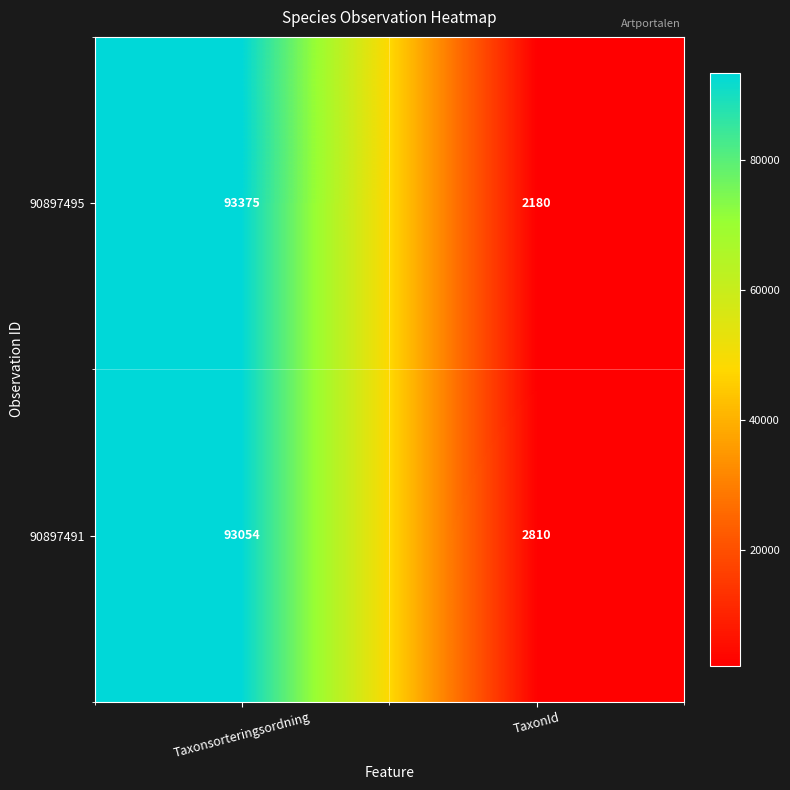

Rank the series by their average value, from highest to lowest.

90897491, 90897495